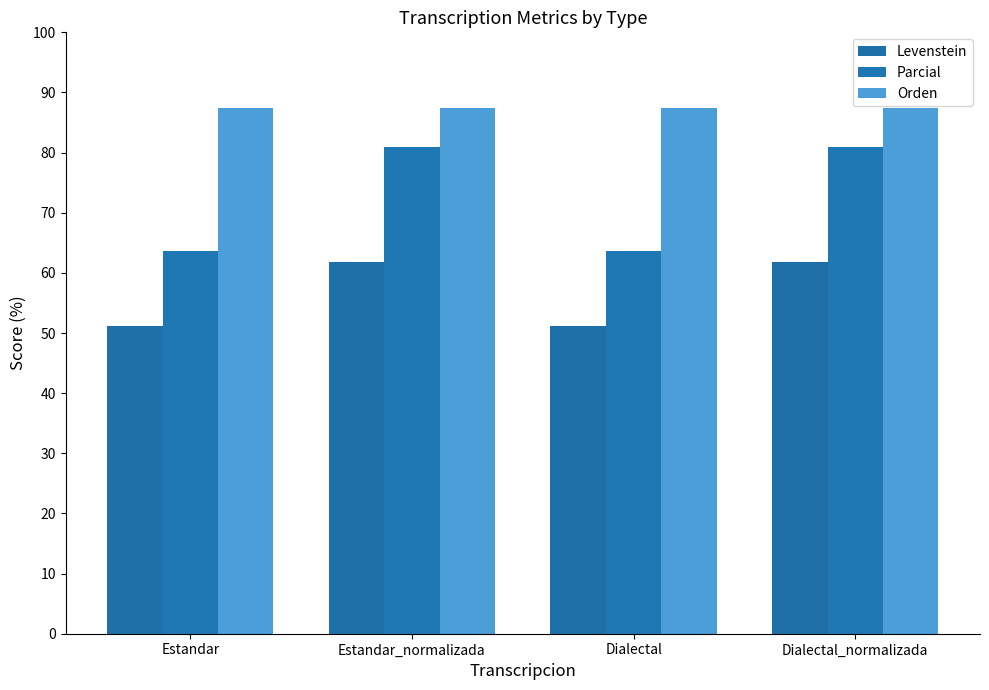

The Parcial series shows 20.9 at Estandar_normalizada. True or false?

False